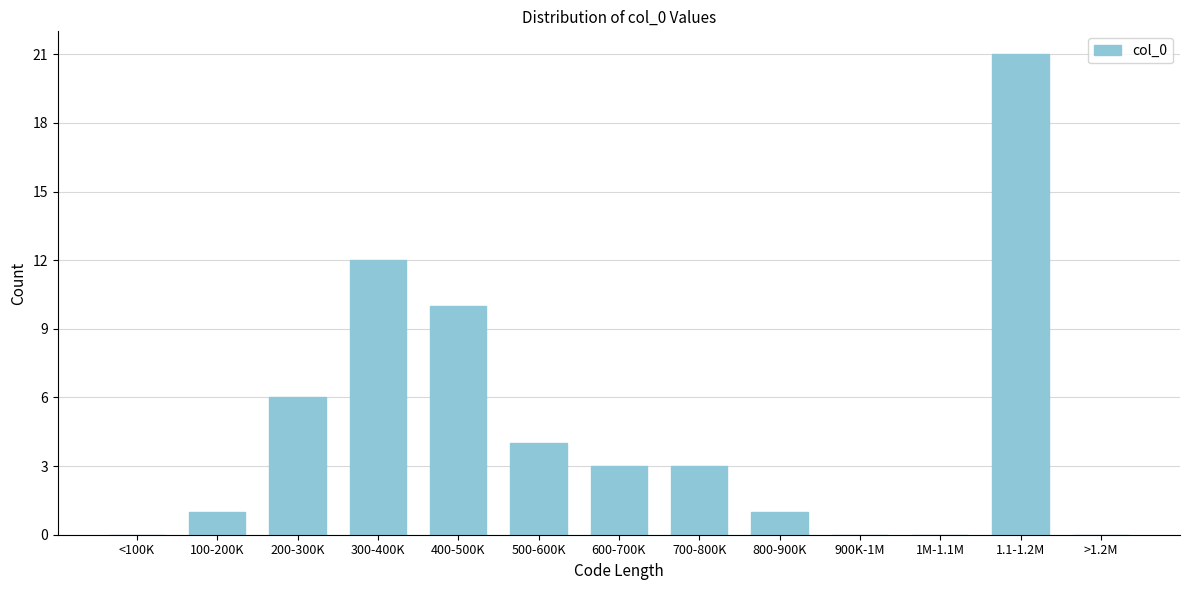

Reading right to left, extract all data points from this chart.

>1.2M=0	1.1-1.2M=21	1M-1.1M=0	900K-1M=0	800-900K=1	700-800K=3	600-700K=3	500-600K=4	400-500K=10	300-400K=12	200-300K=6	100-200K=1	<100K=0